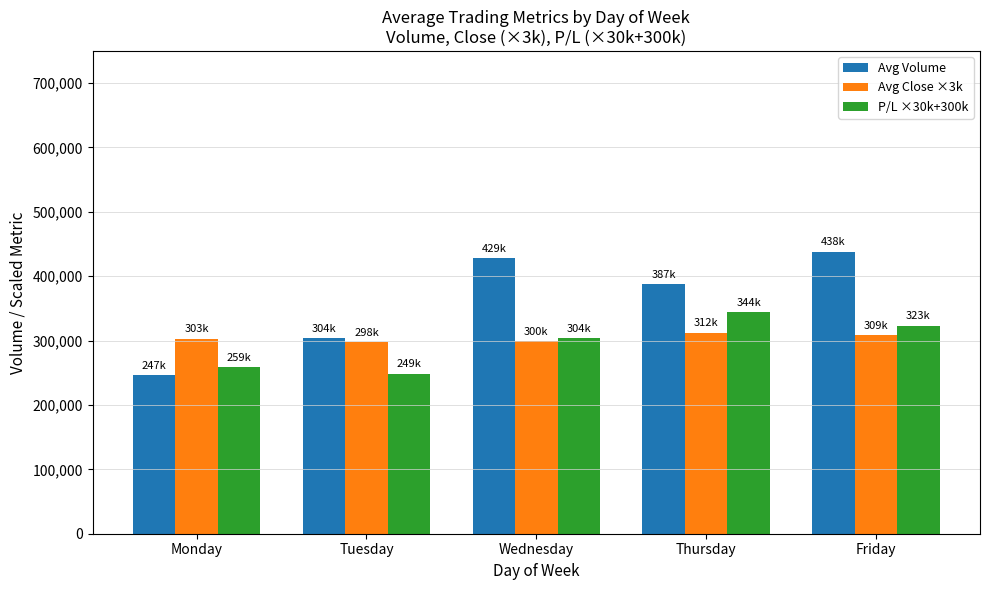

What is the value of the Avg Volume bar at the 5th from the left?

438267